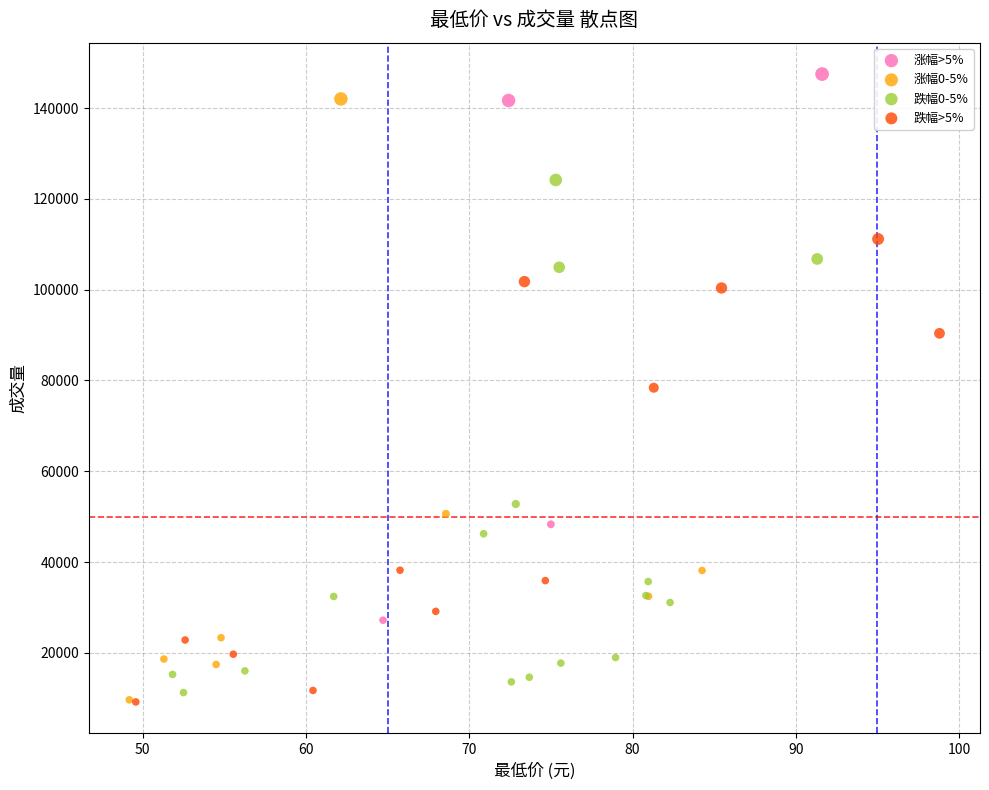

Which series has the widest spread of Y values?

涨幅0-5%